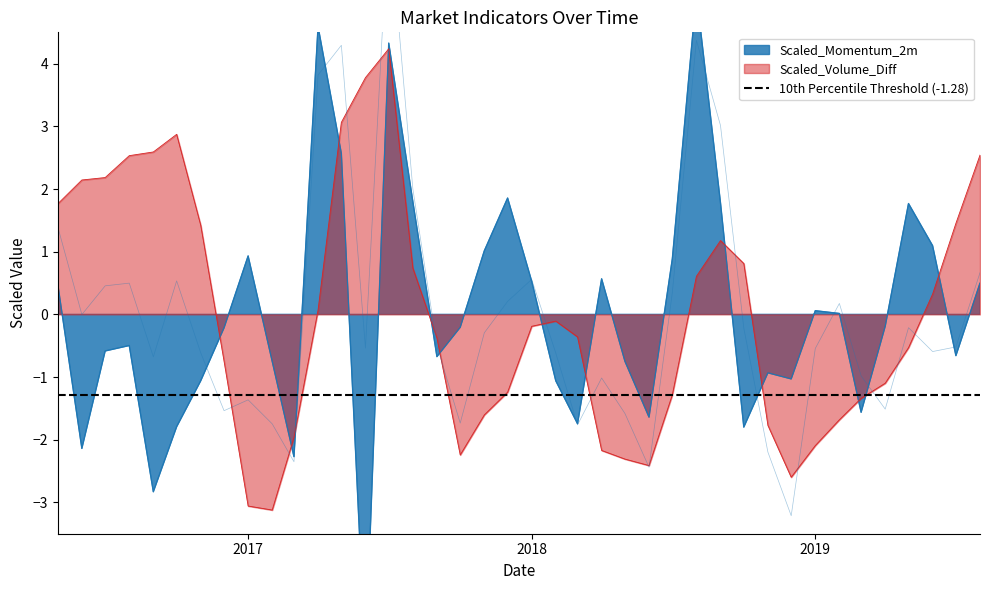

At which category does fear_greed_index reach its first local peak?

2016-08-01